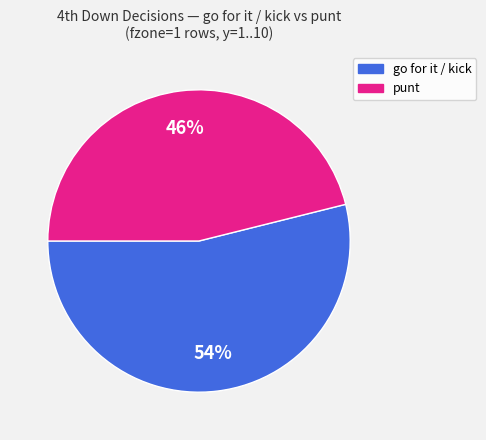

Is there a majority slice in this chart?

Yes